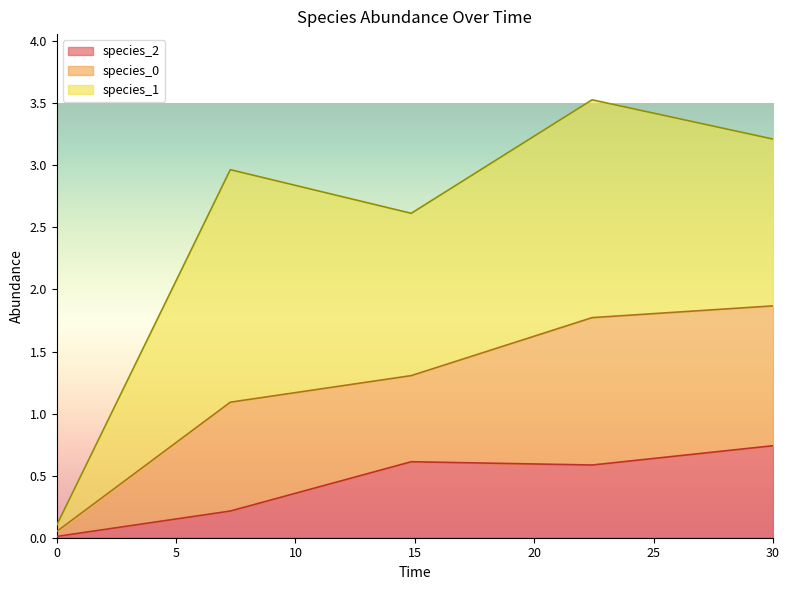

True or false: species_2 and species_1 cross at least once.

False